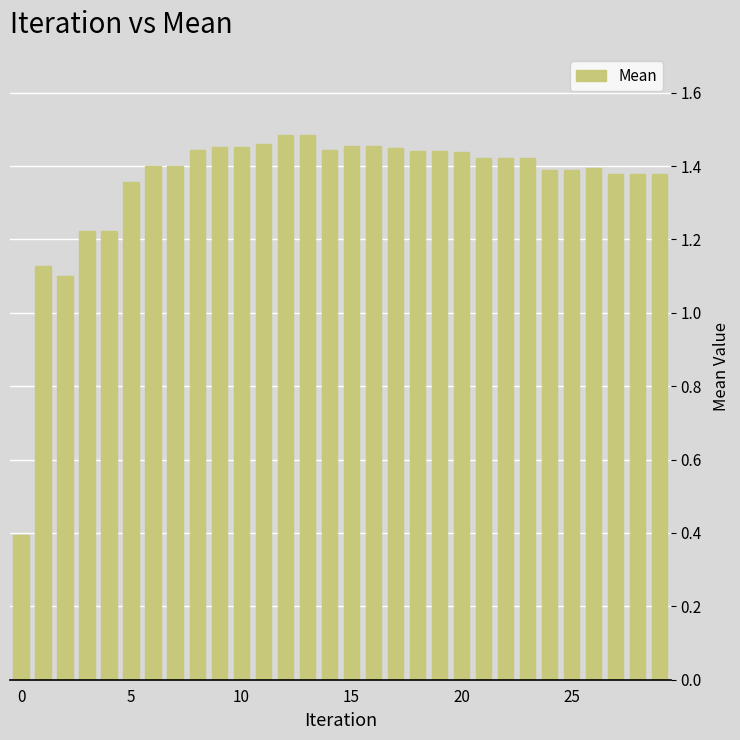

What is the sum of all values?

40.7